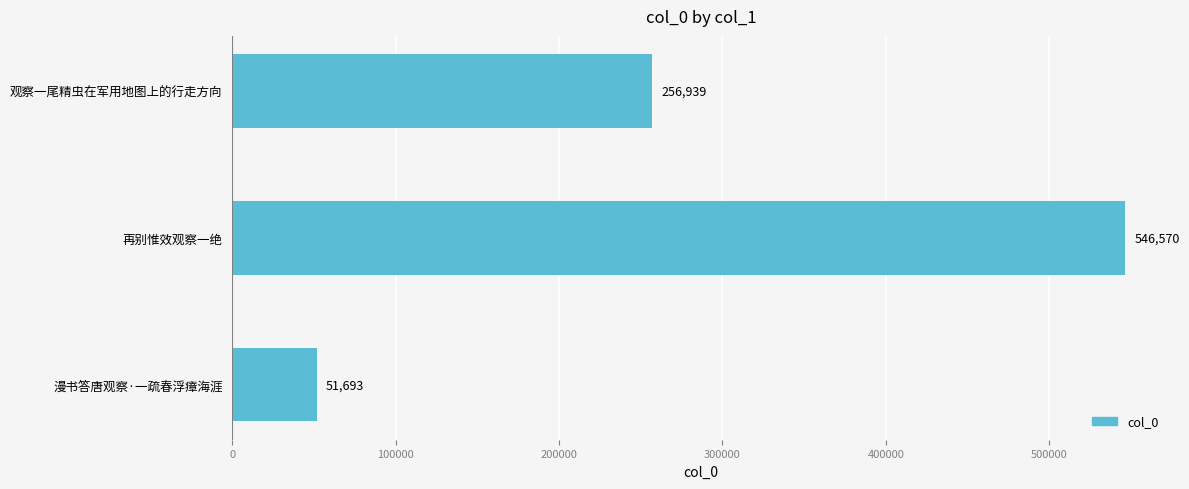

What is the ratio of the value at 再别惟效观察一绝 to the value at 观察一尾精虫在军用地图上的行走方向?

2.1